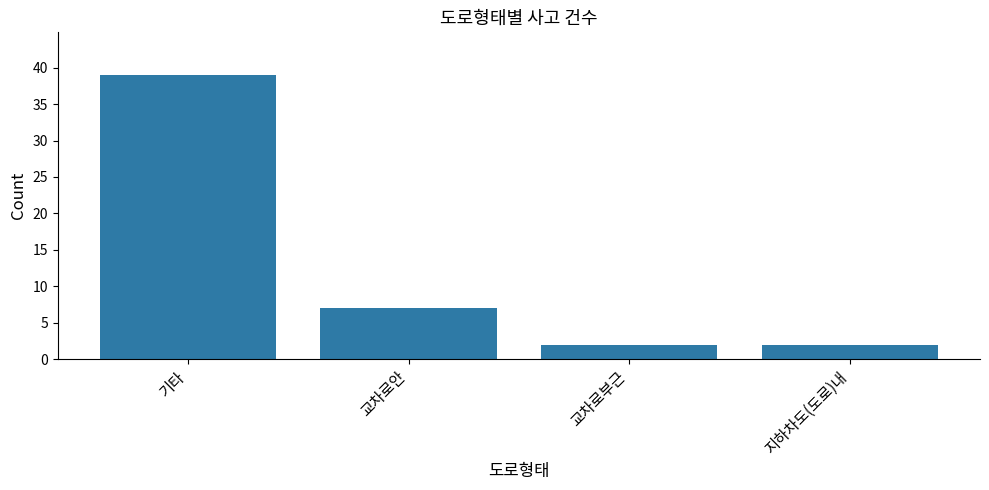

The chart shows a value of 1 at 교차로안. True or false?

False